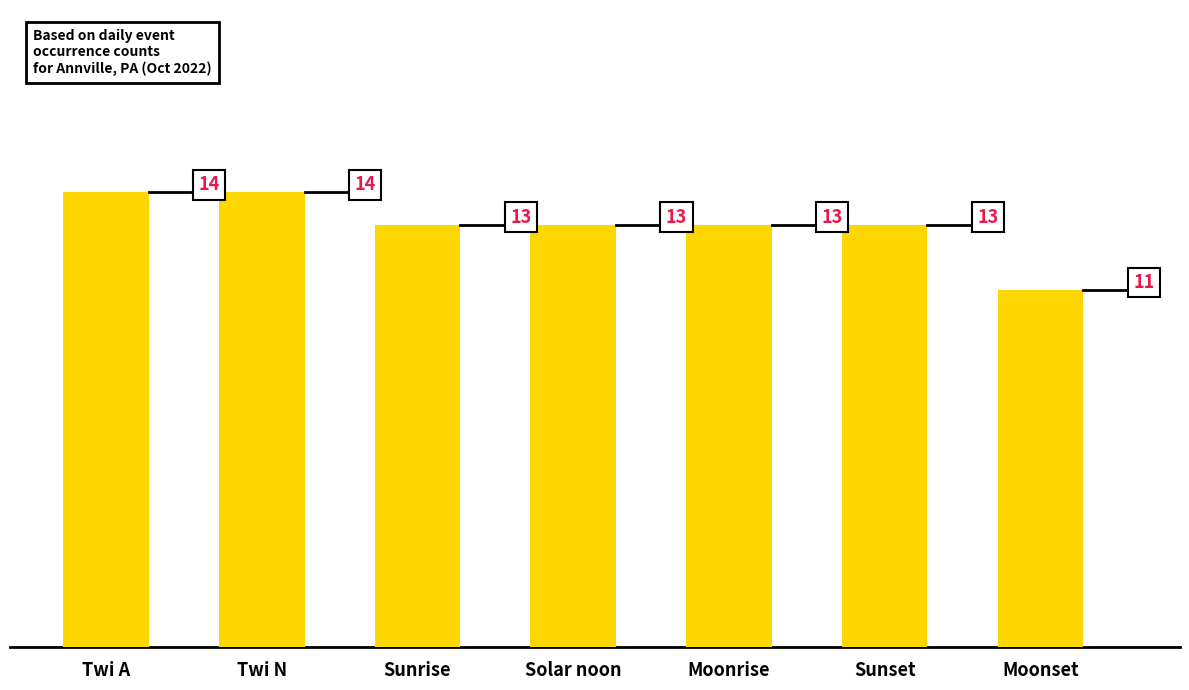

What is the average value?

13